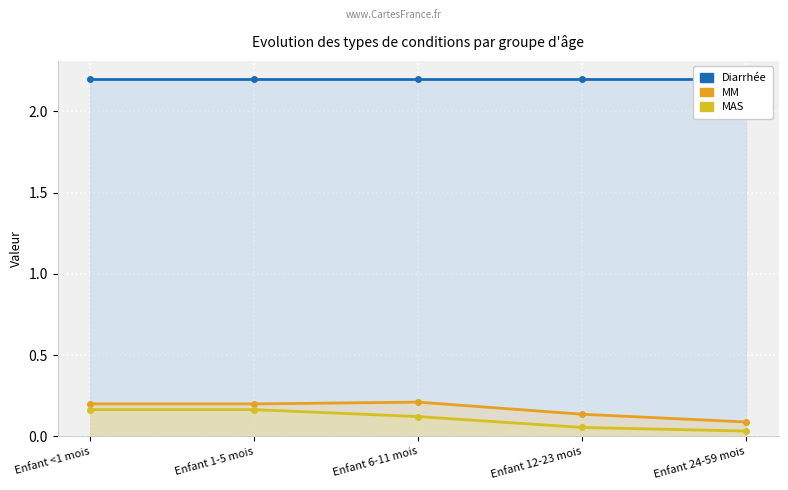

Is it true that MM equals 0.2 at Enfant 12-23 mois?

False